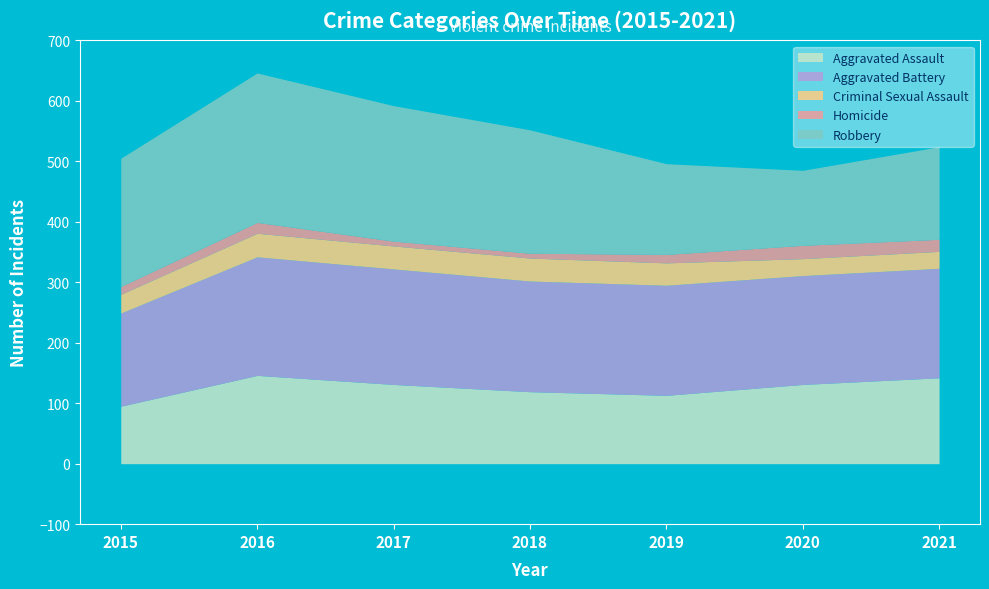

At which label is Aggravated Battery closest to 175?

2020